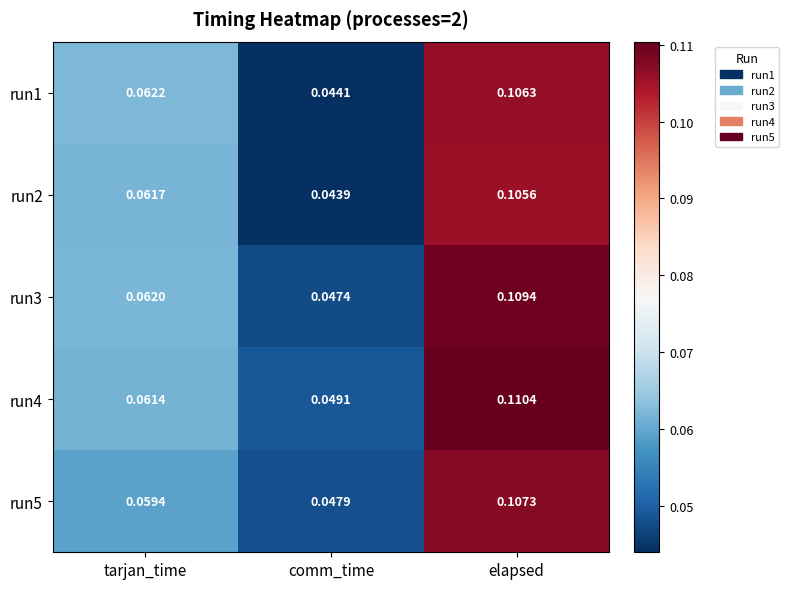

Is the value of run4 at comm_time greater than the value of run2 at elapsed?

No